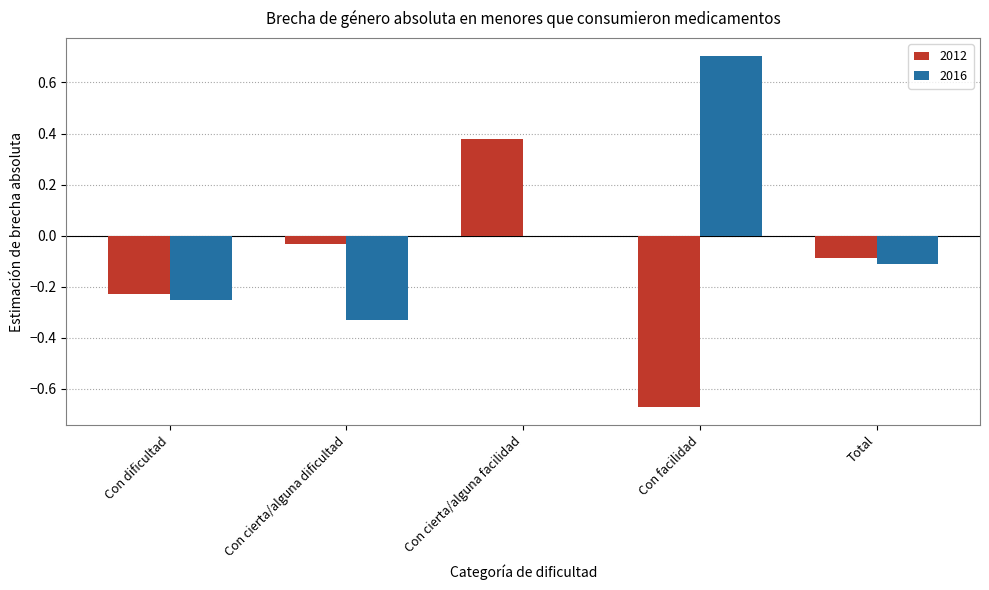

How many data points does each series have?

5